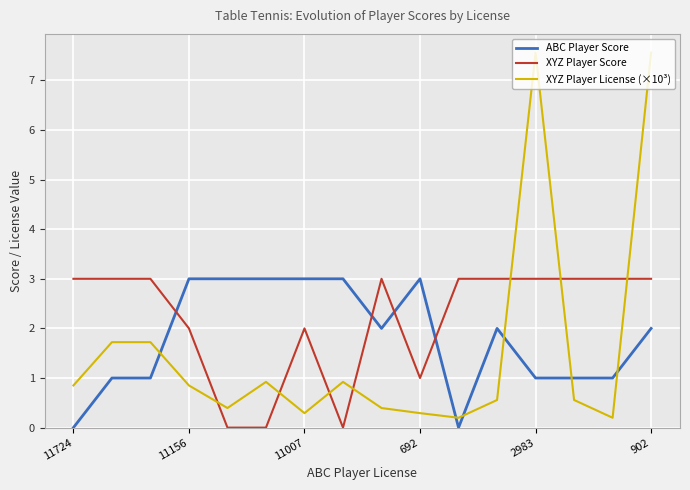

What is the difference between the maximum and minimum values in the XYZ Player License (×10³) series?

7.4